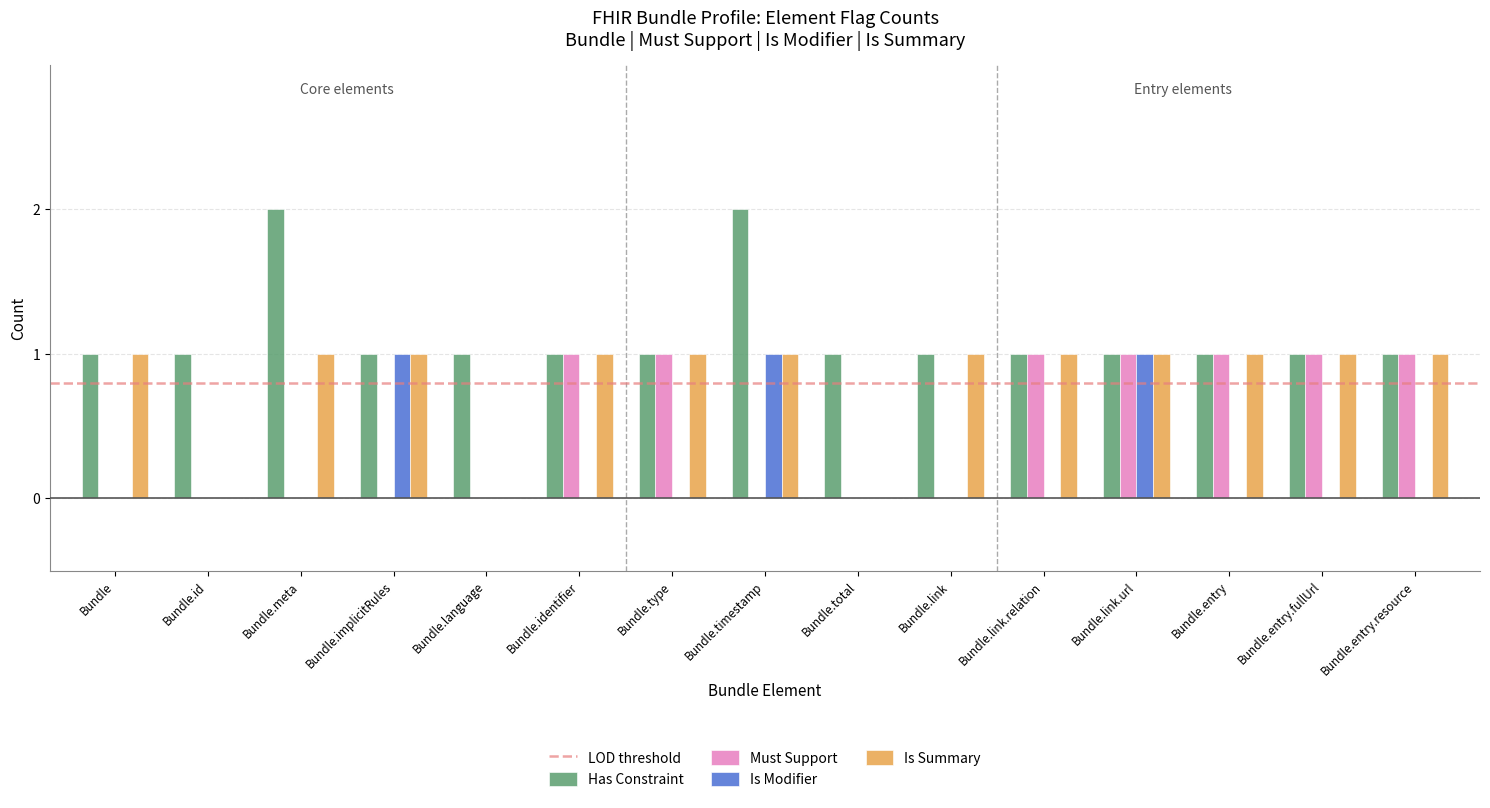

The Is Modifier series shows 0 at Bundle.type. True or false?

True